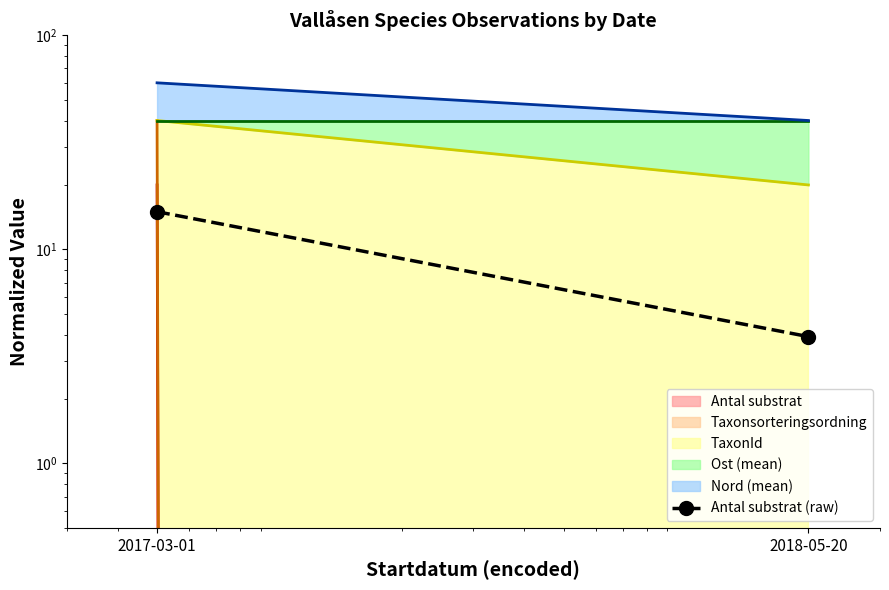

What is the difference between the values at 2018-05-20 and 2017-03-01?

11.1